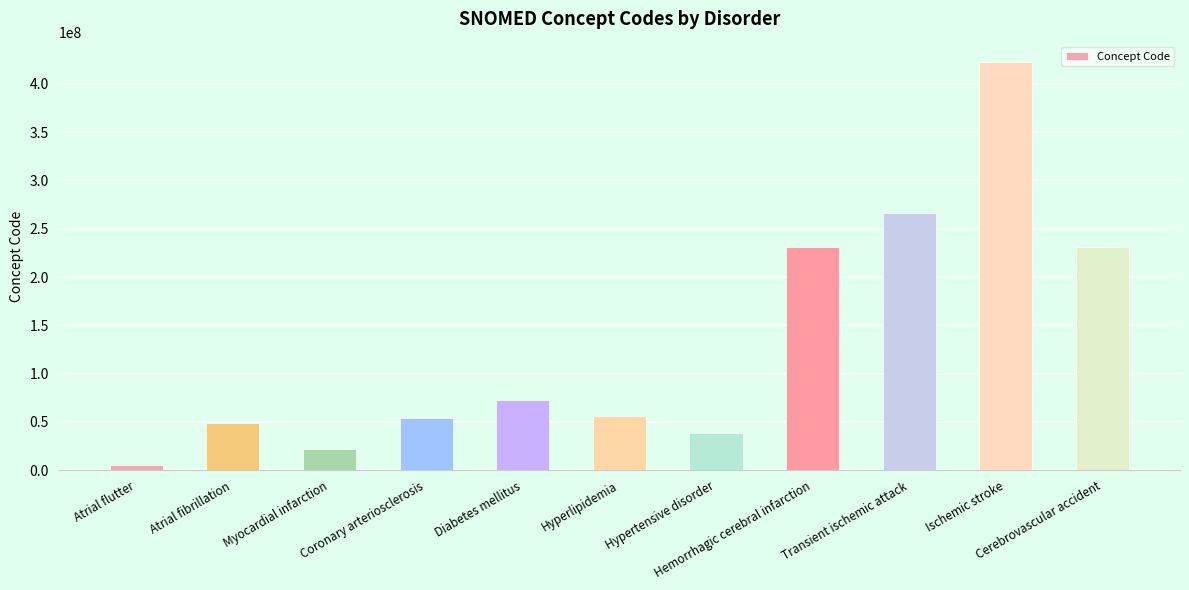

What is the label of the 3rd bar from the left?

Myocardial infarction